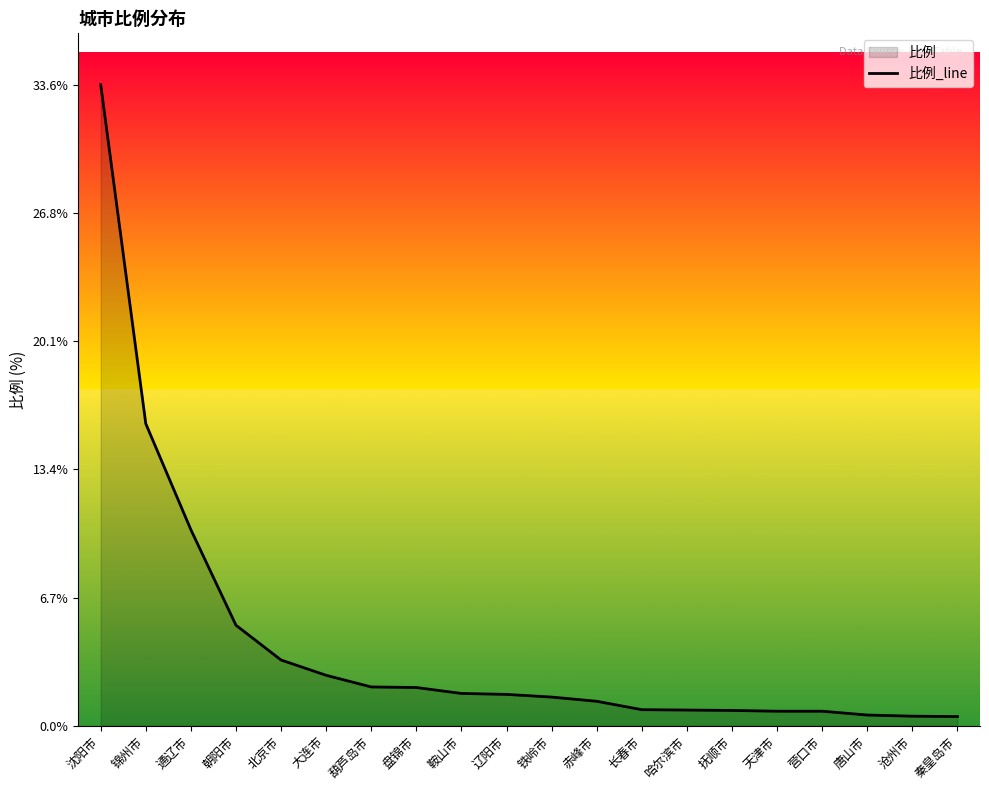

What is the approximate value at 抚顺市?

0.8